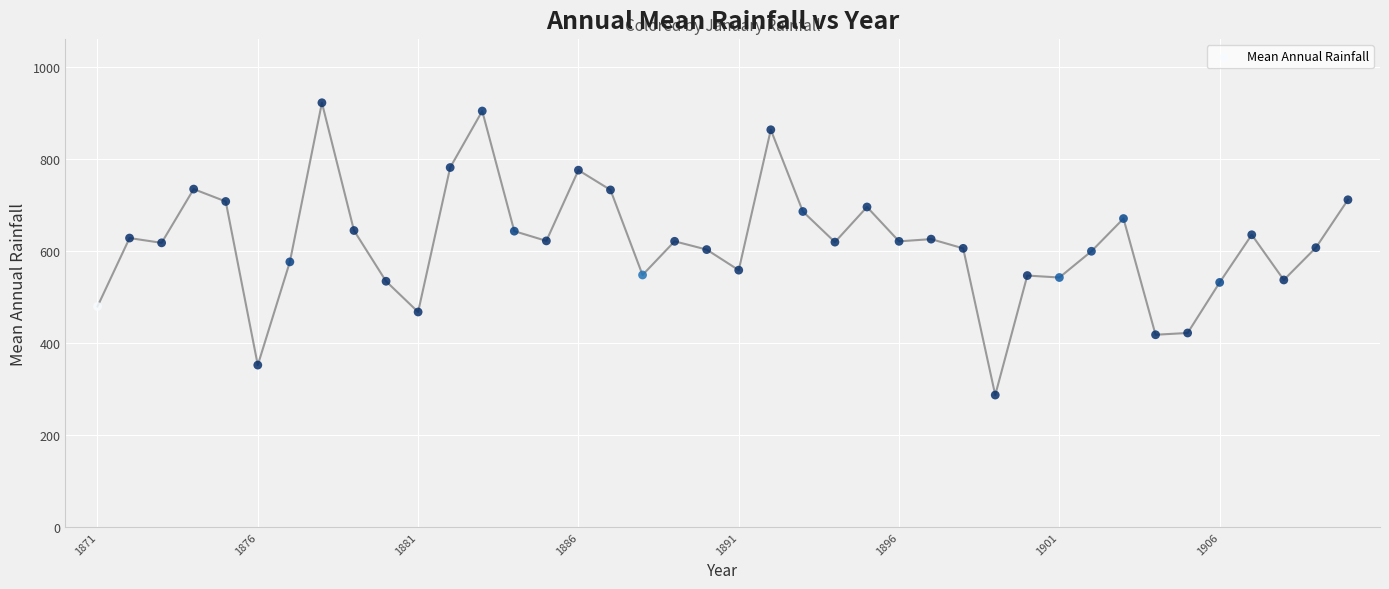

What is the range of X values (max minus min)?

39.0